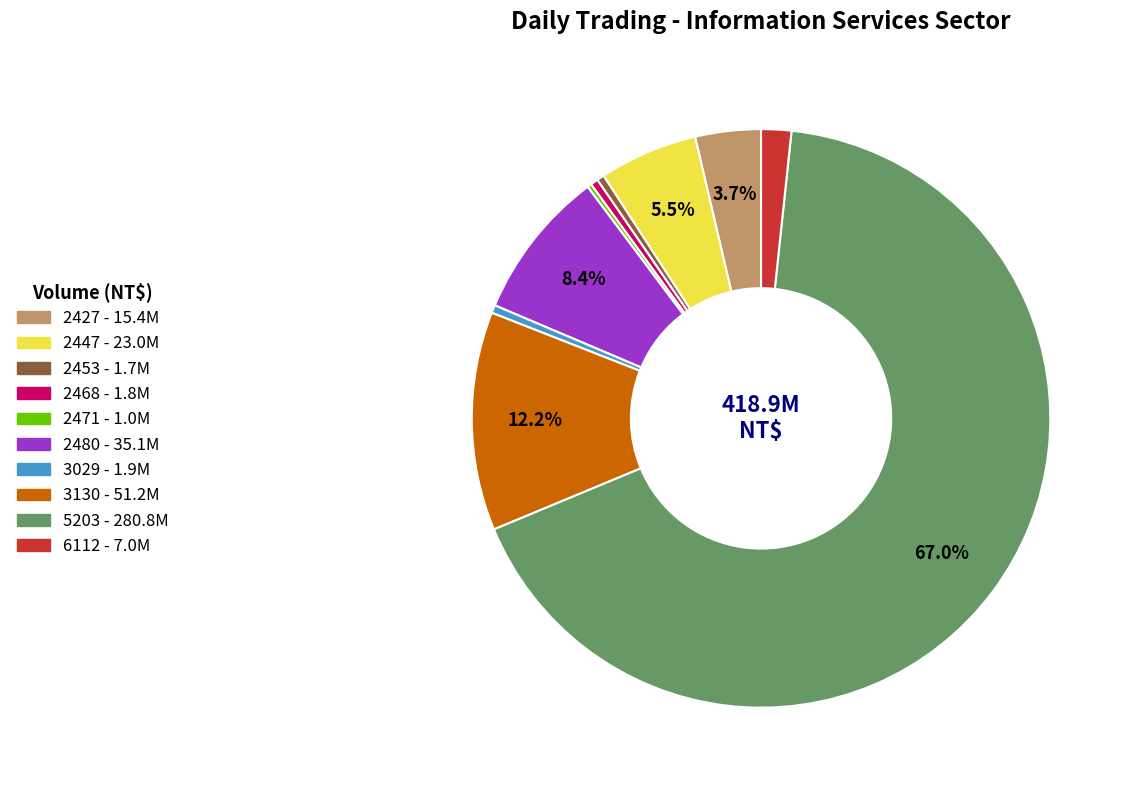

Does any single category account for the majority?

Yes